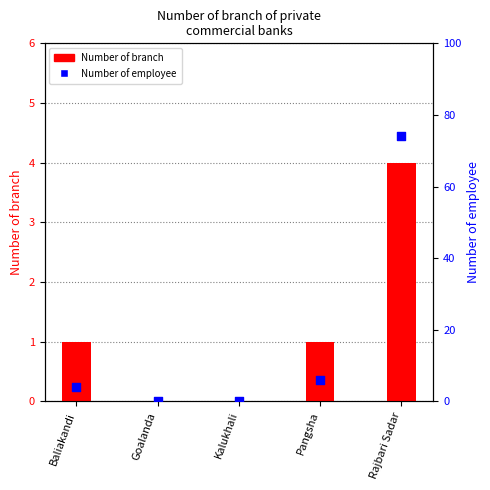

What are all the series names shown in the legend?

Number of branch, Number of employee